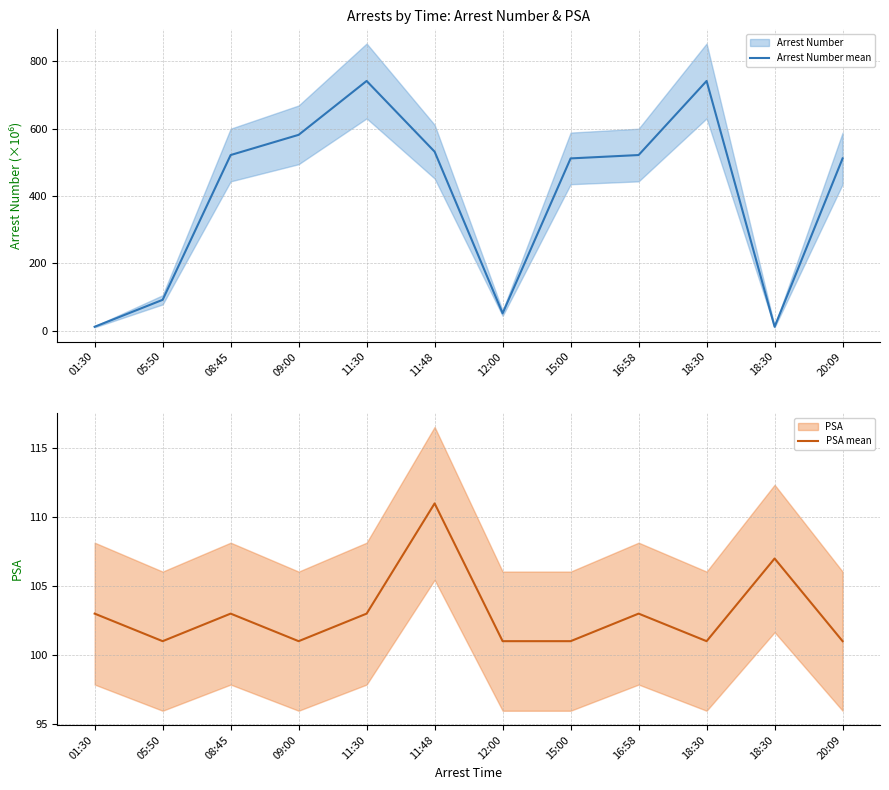

Where is the first local minimum for Arrest Number mean?

12:00